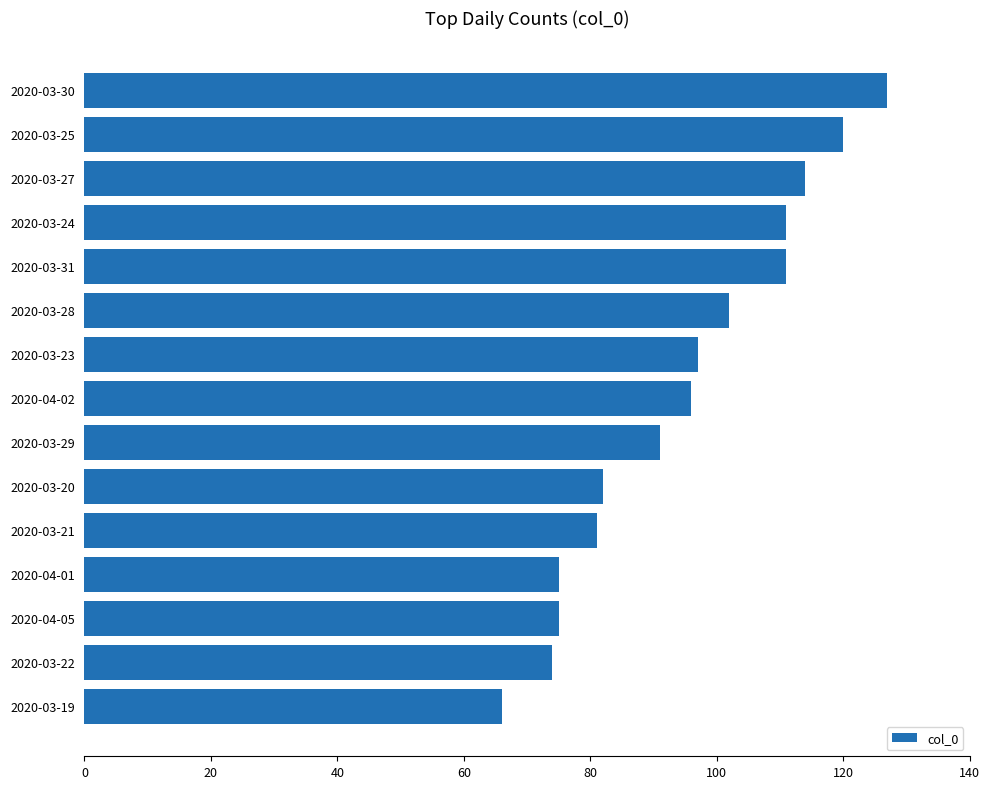

Are the bars horizontal?

Yes